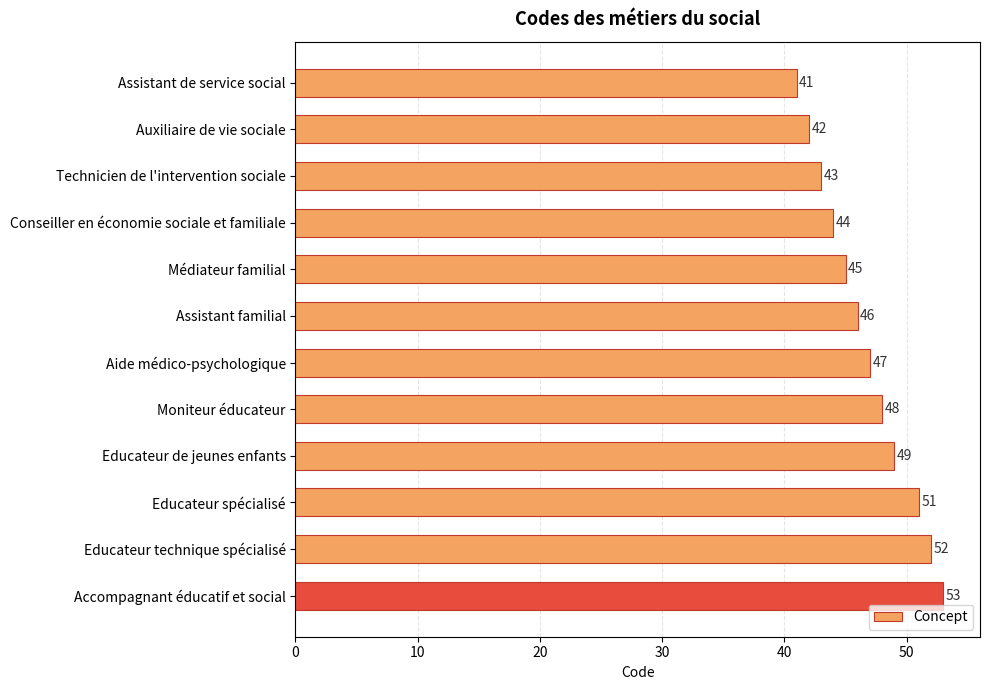

Are the bars horizontal?

Yes